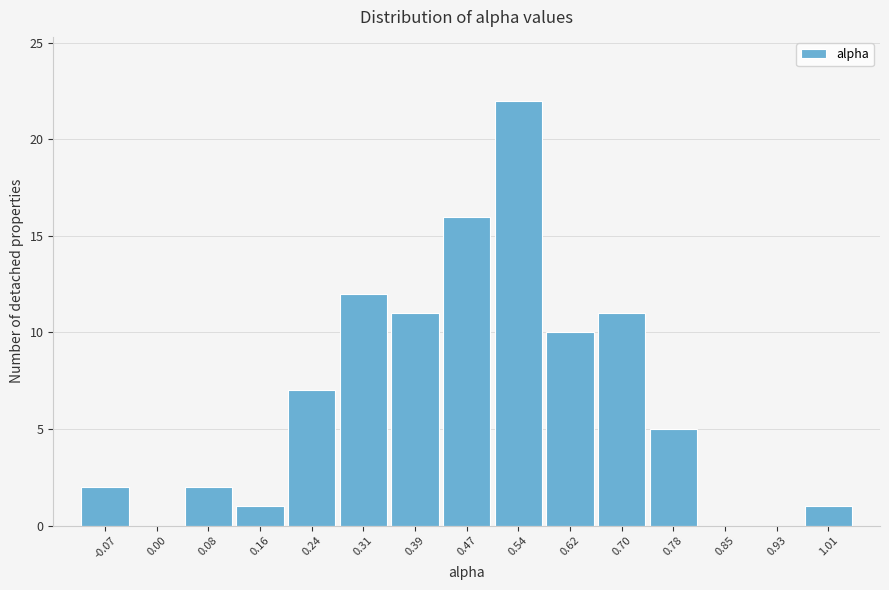

Reading left to right, list all the values displayed in this chart.

-0.07=2	0.00=0	0.08=2	0.16=1	0.24=7	0.31=12	0.39=11	0.47=16	0.54=22	0.62=10	0.70=11	0.78=5	0.85=0	0.93=0	1.01=1